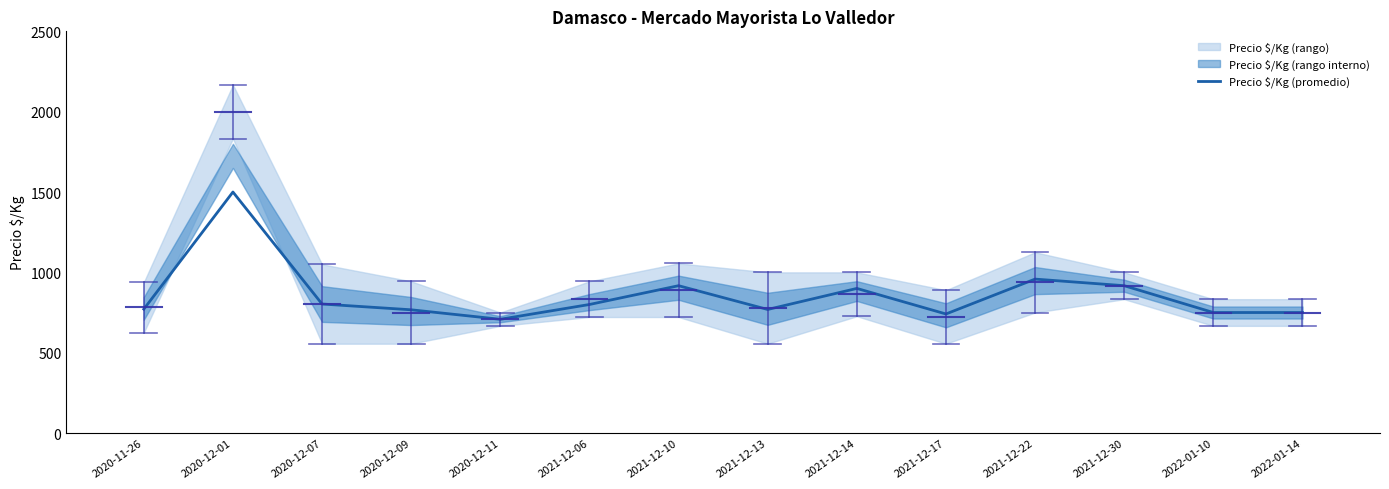

Where does the data first go above 800?

2020-12-01